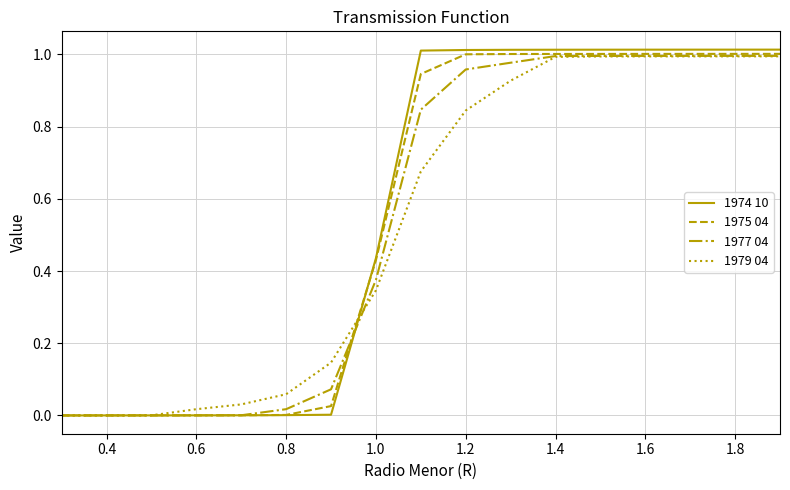

Which series has the largest range (max minus min)?

1974 10